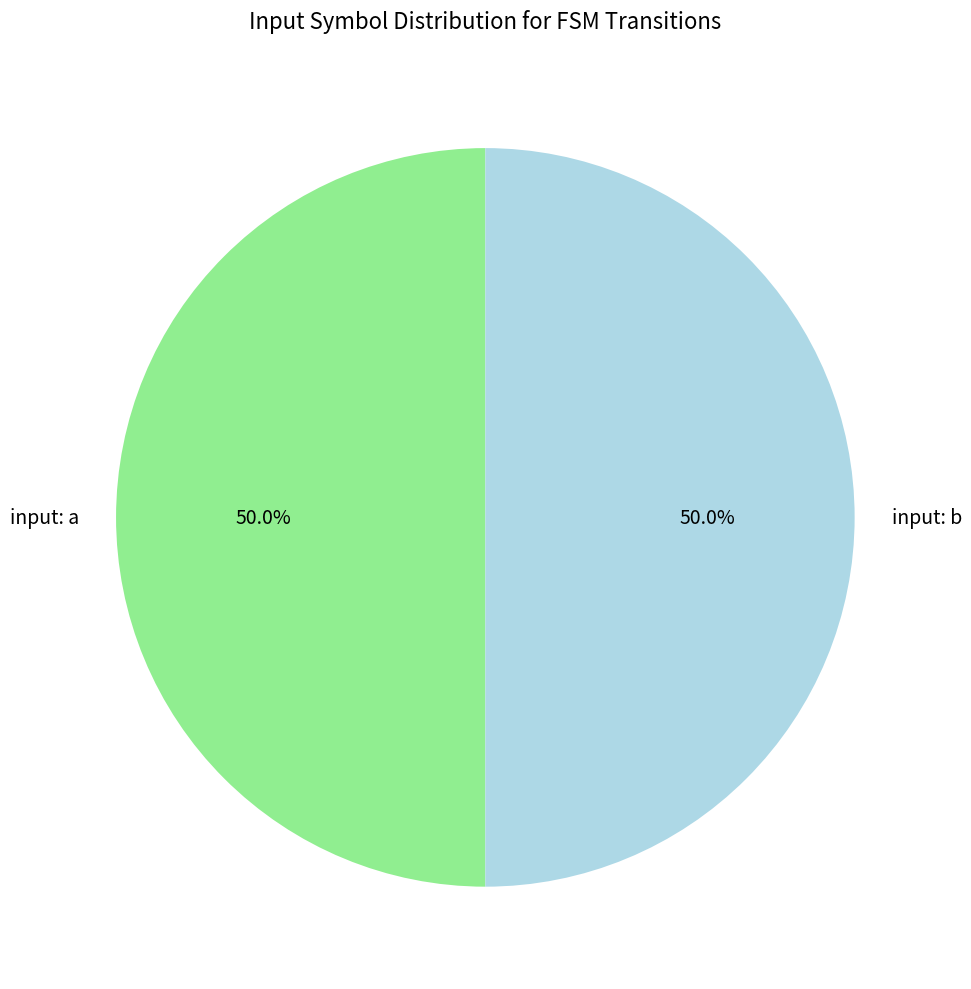

How many segments does this pie chart have?

2